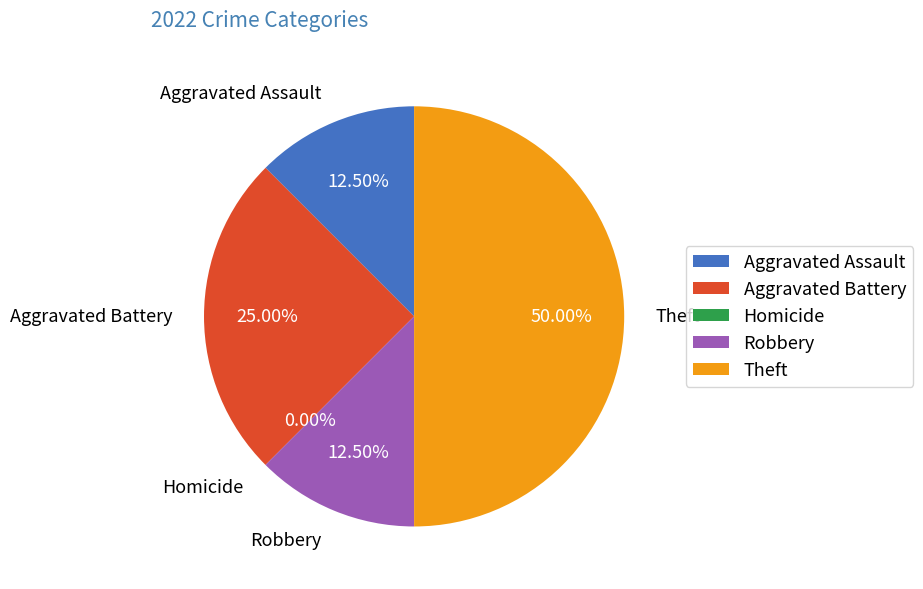

To the nearest percent, what percentage of the pie is Aggravated Assault?

12%